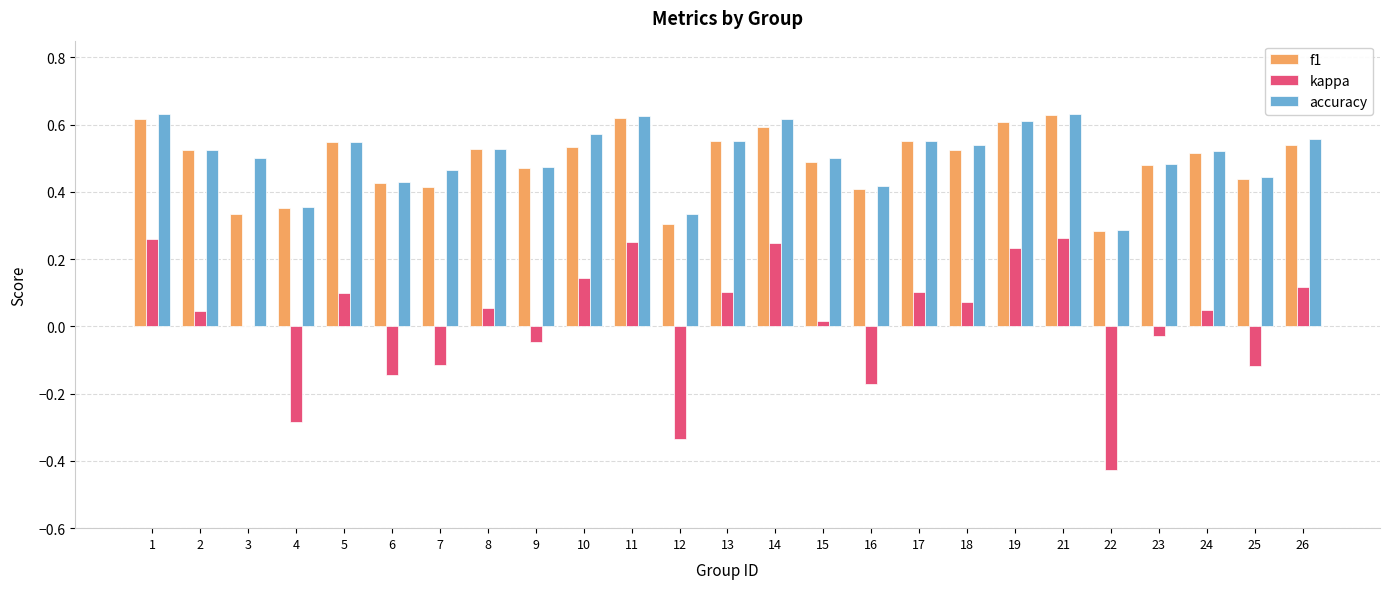

Which series changed the most between 12 and 14?

kappa